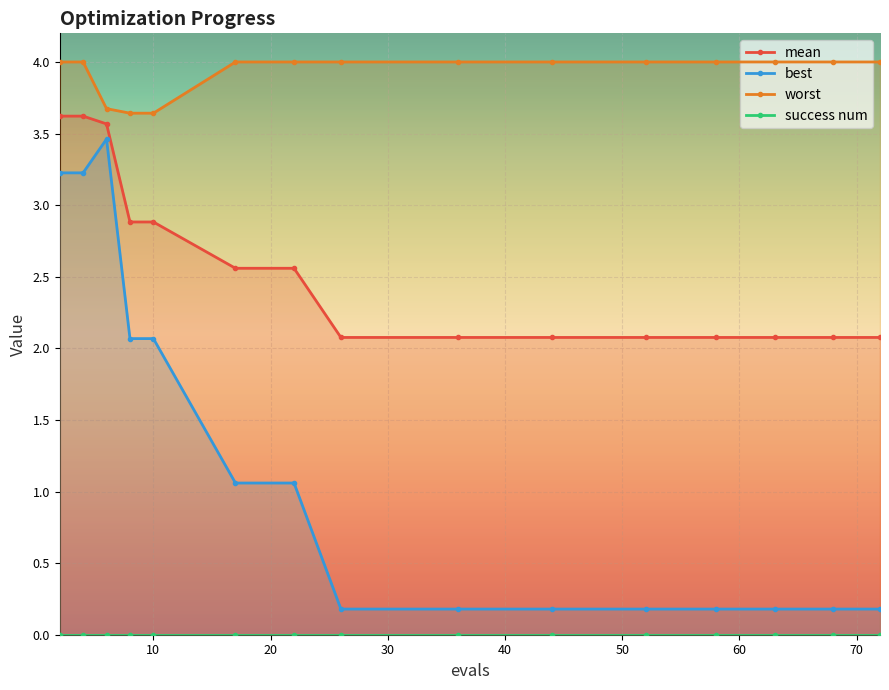

True or false: mean has a value of 1.3 at 63.

False